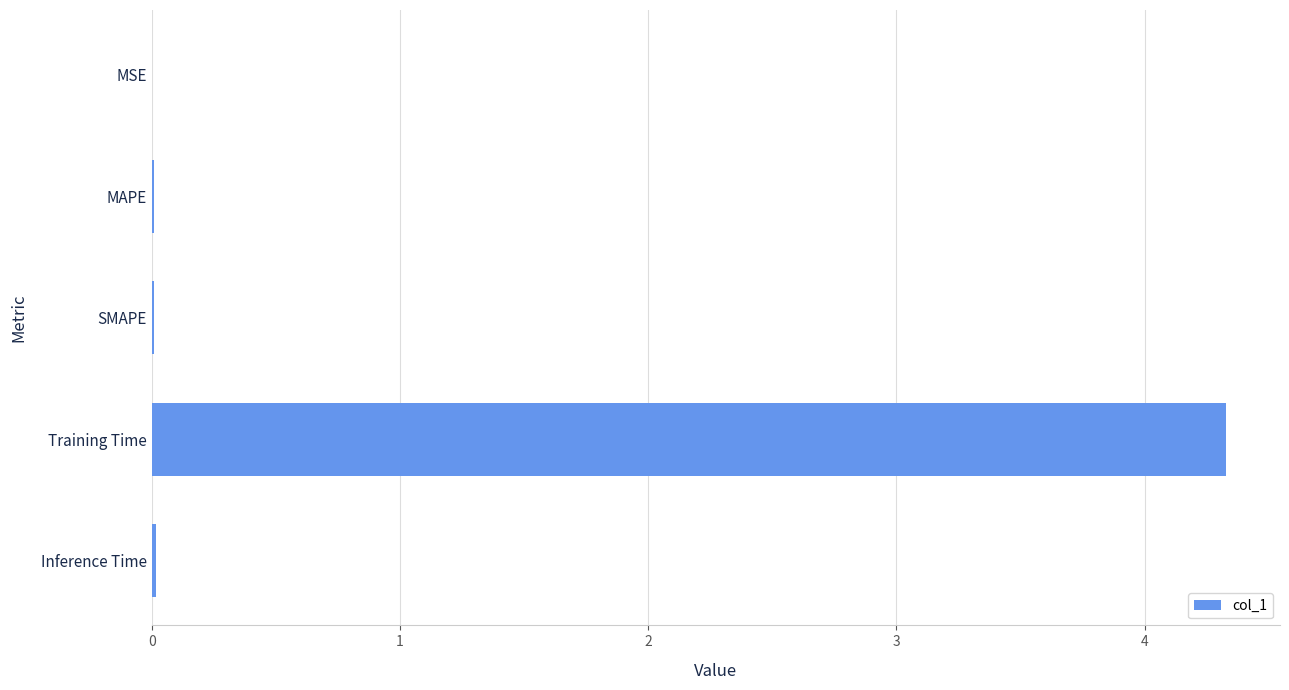

What value does the data have at Training Time?

4.3